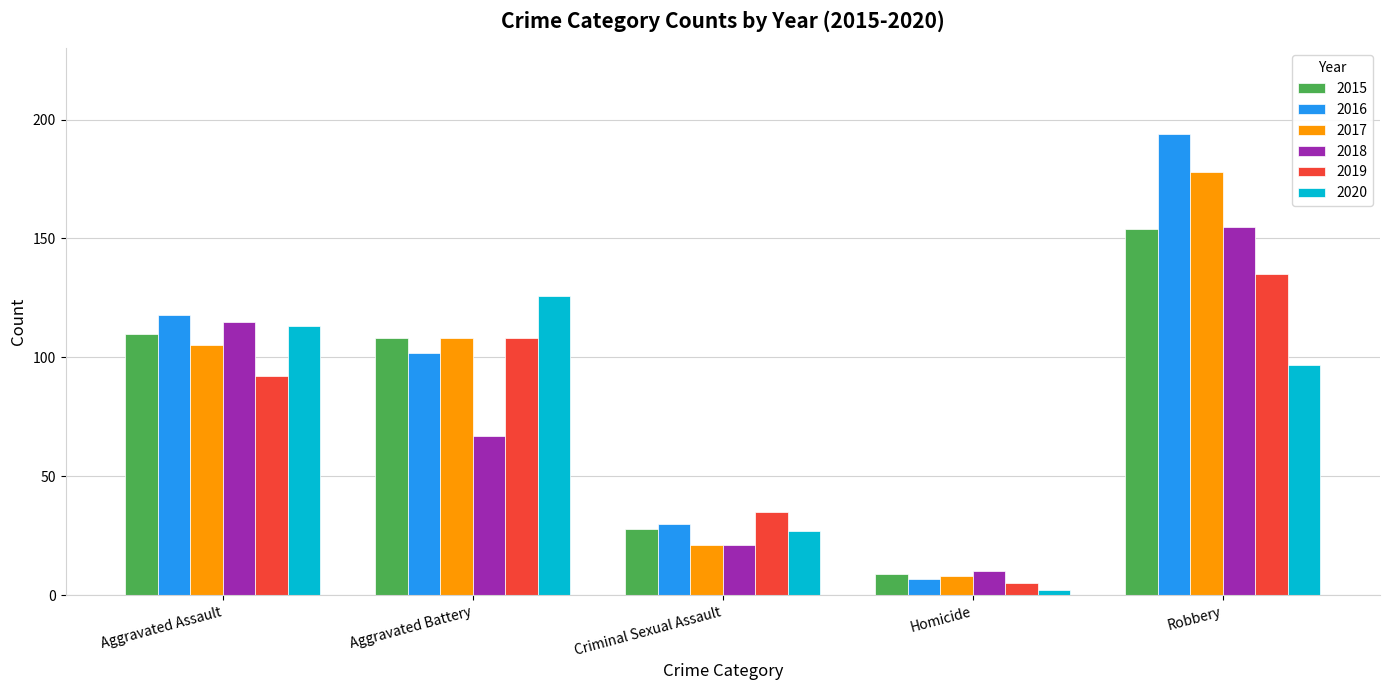

How many groups of bars are there?

5